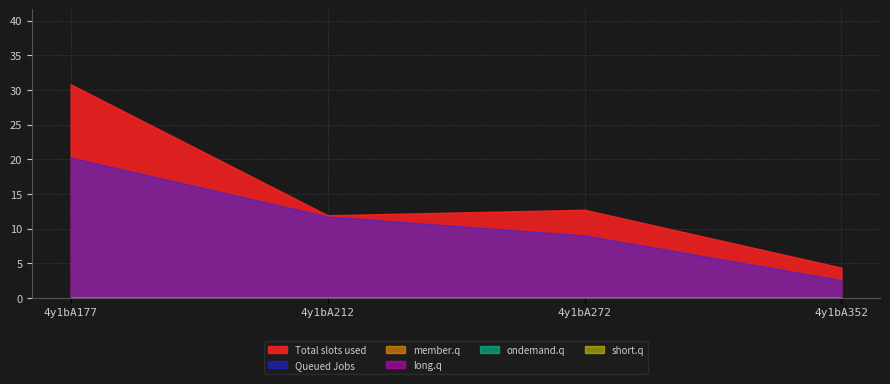

Rank the series at 4y1bA272 from highest to lowest value.

Total slots used, Queued Jobs, member.q, long.q, ondemand.q, short.q